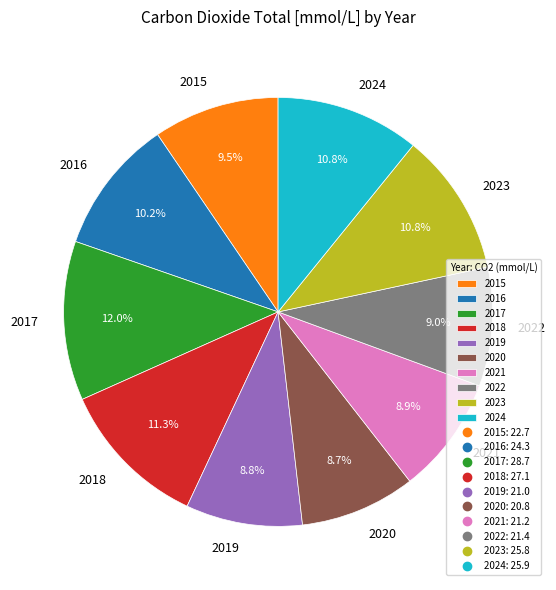

Between 2024 and 2018, which is larger?

2018